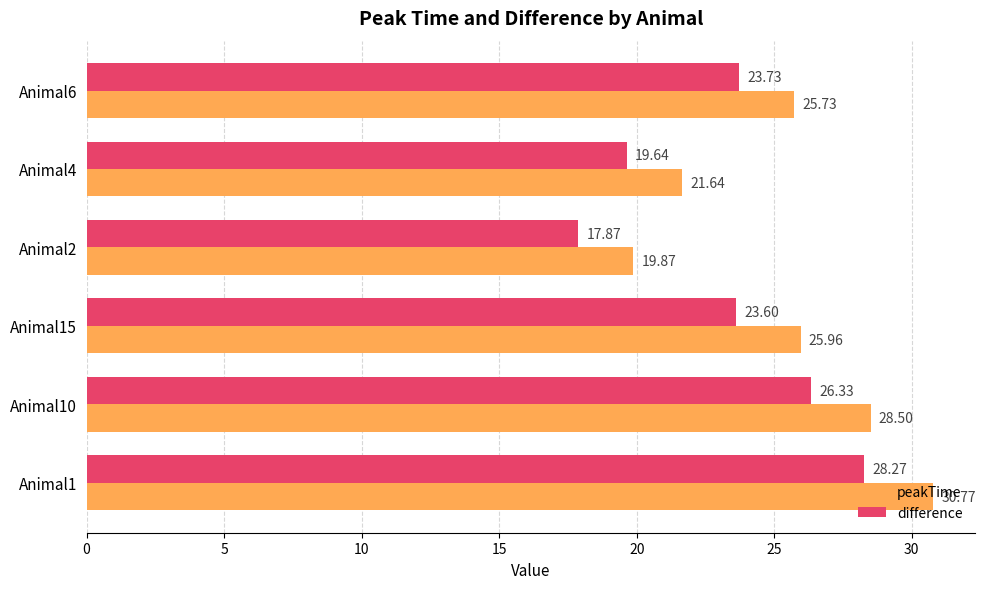

What is the average value of the difference series?

23.2